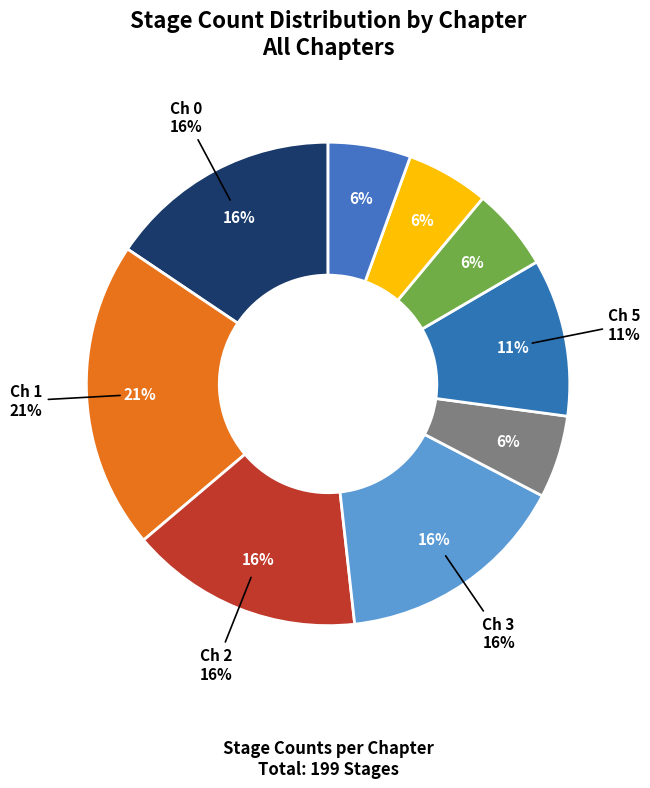

What percentage is the Chapter 6 slice, to the nearest percent?

6%